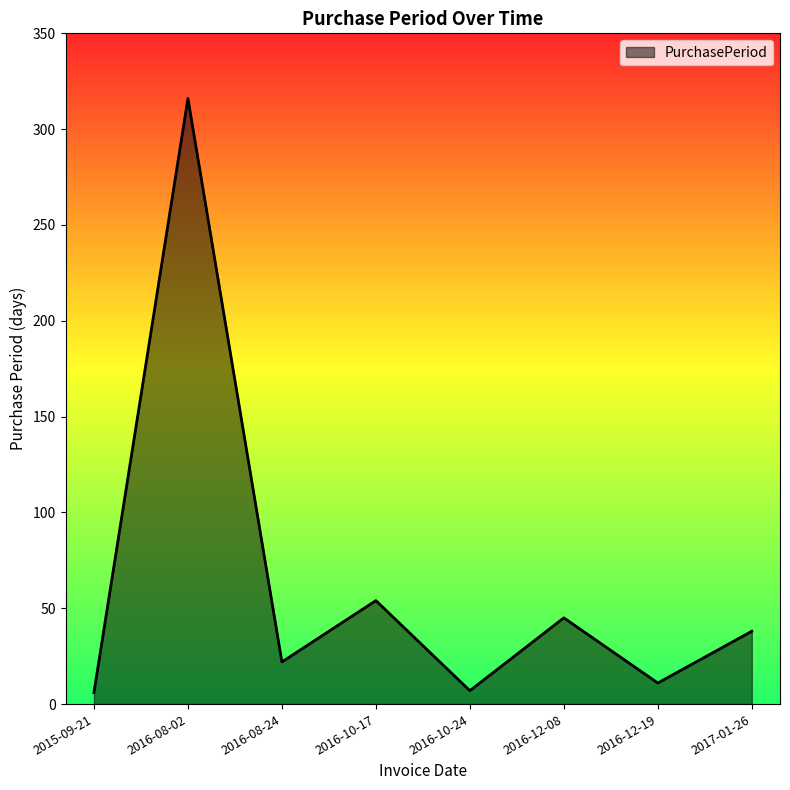

True or false: there are more than 1 points higher than both neighbors.

True